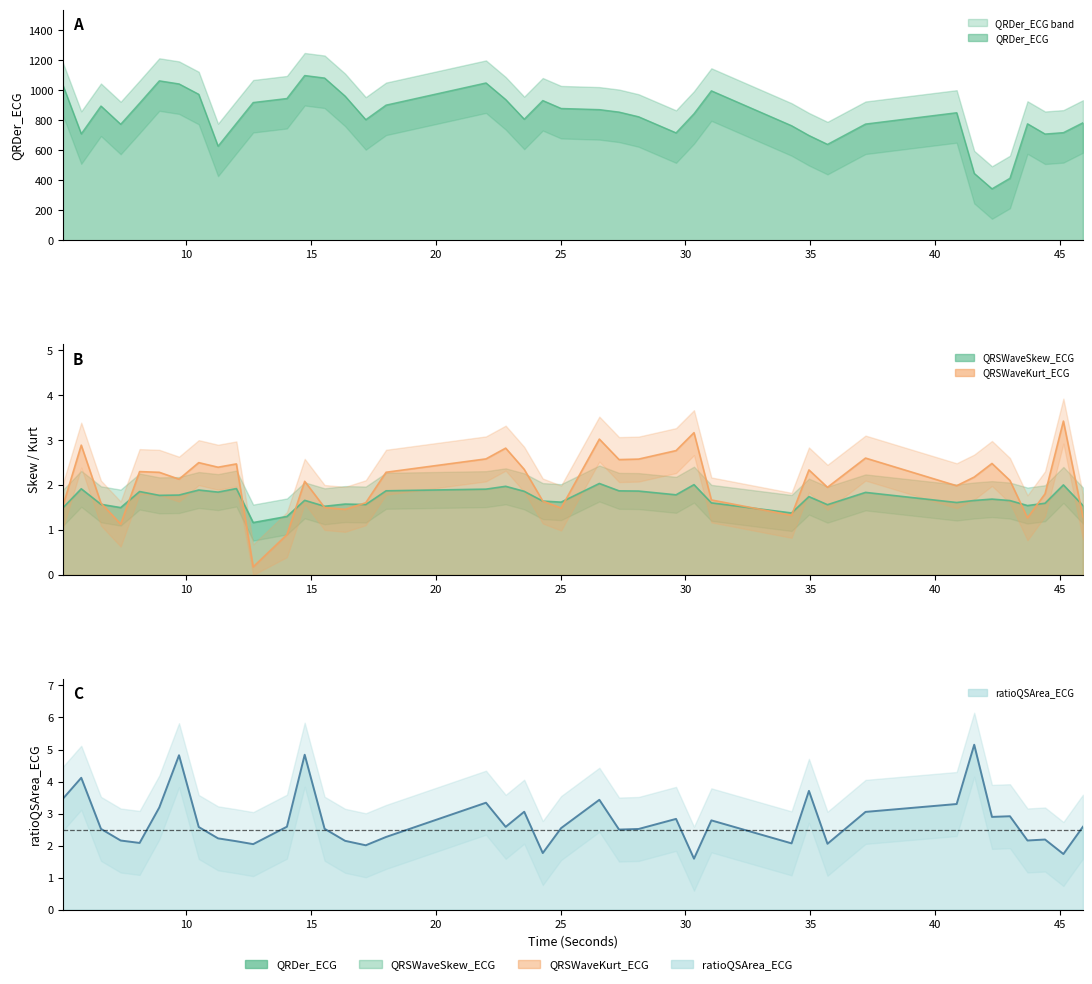

Read the QRDer_ECG value at 6.6015625.

895.0